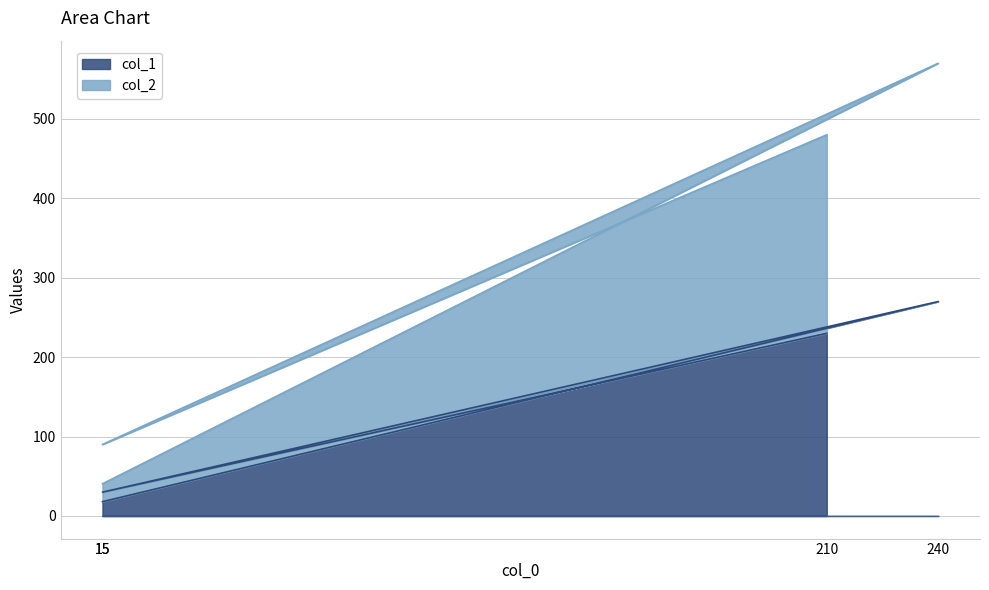

Rank the categories by col_1 value from lowest to highest.

15, 15, 210, 240